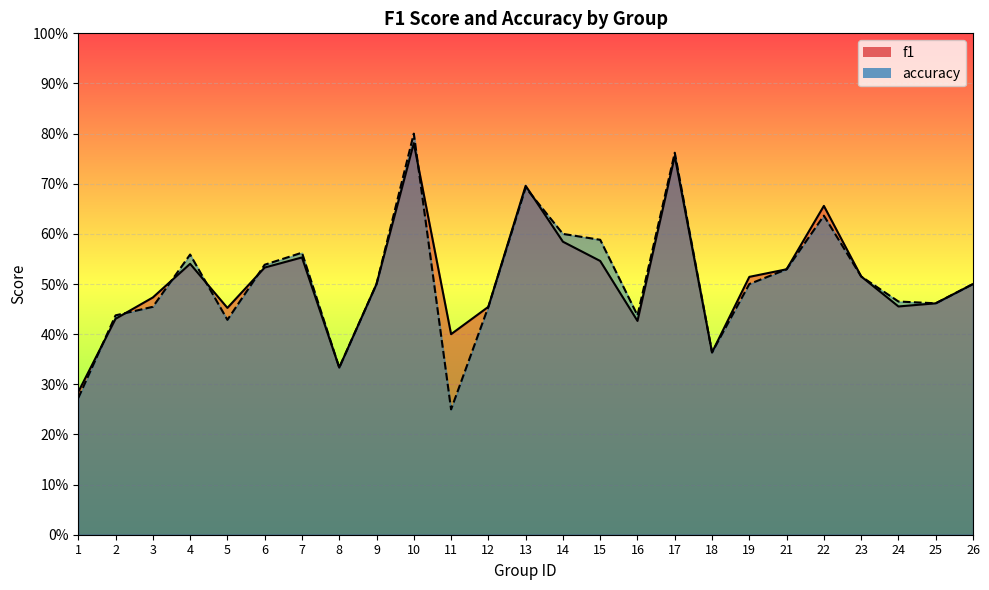

Which series ends up on top after the final intersection of accuracy and f1?

accuracy